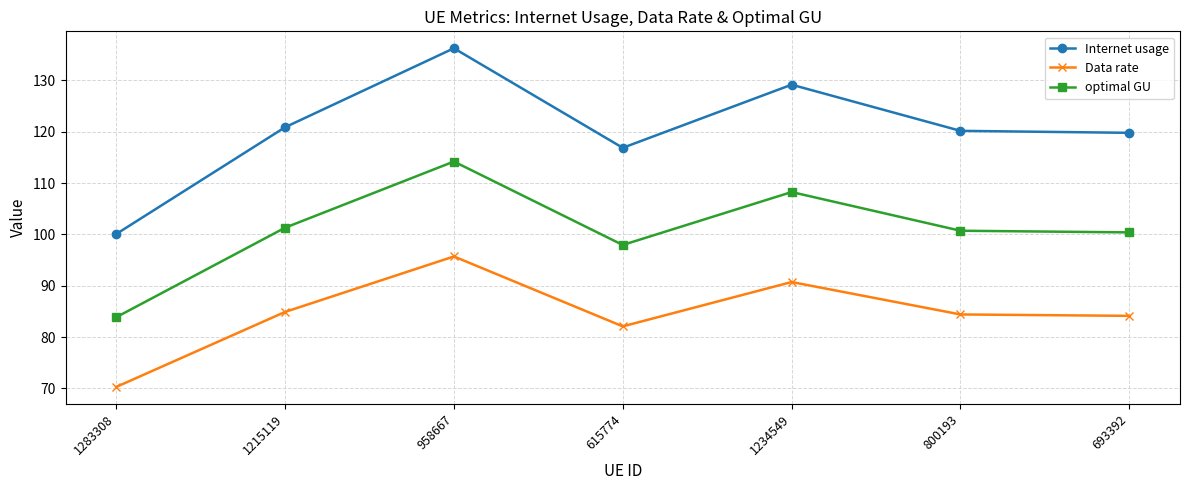

What is the average value of the optimal GU series?

100.9